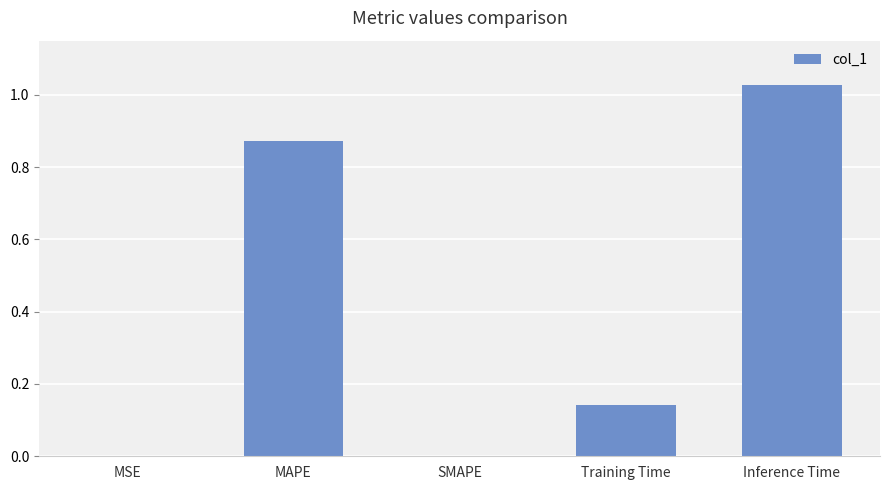

True or false: the data shows 0.0 at MSE.

True